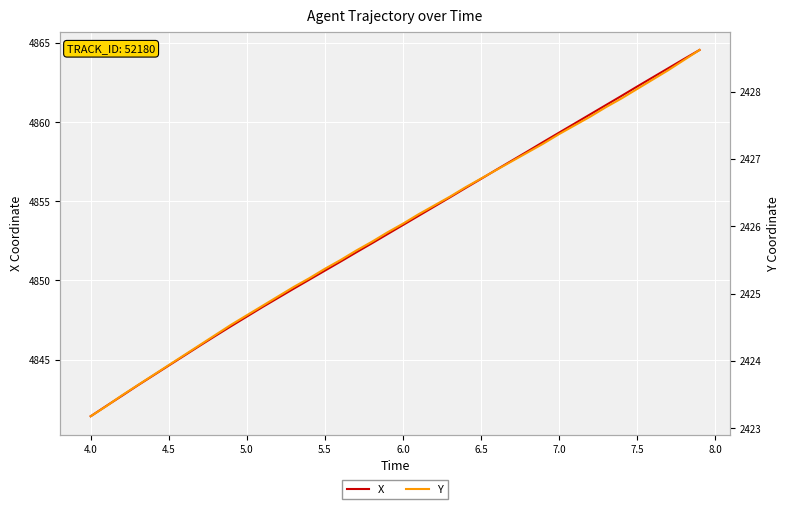

True or false: Y and X intersect in this chart.

False